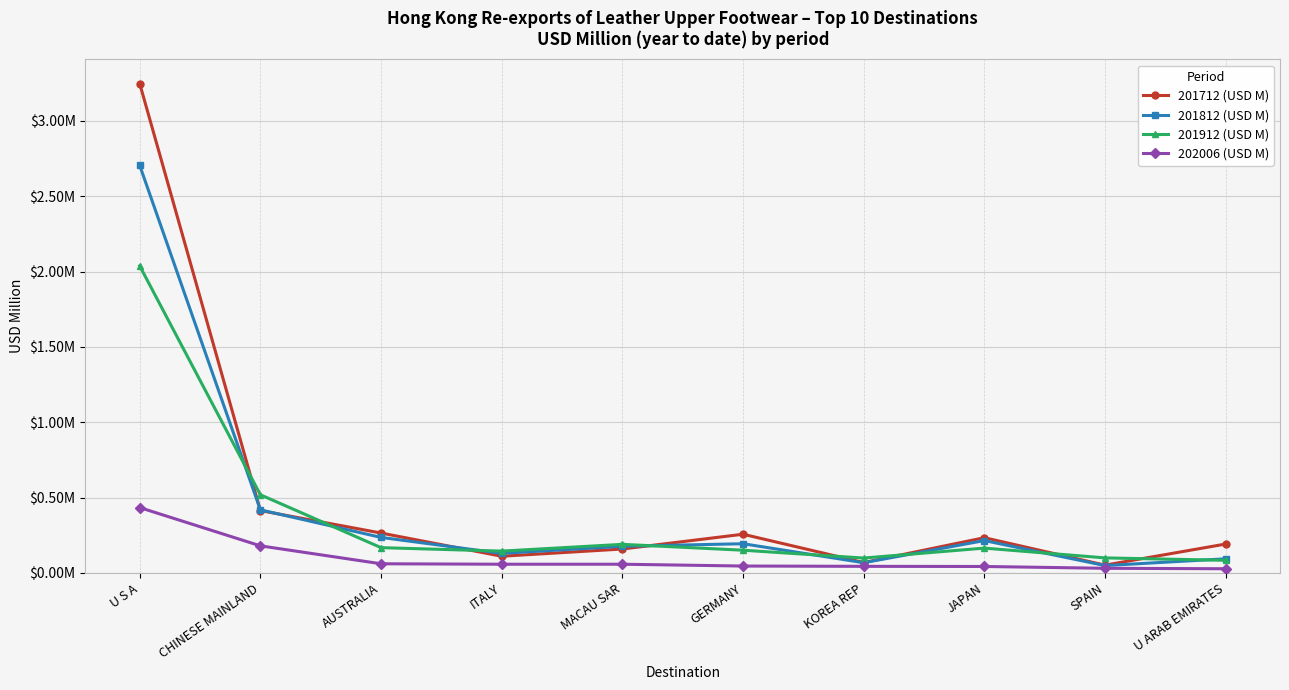

Which series changed the most between ITALY and SPAIN?

201812 (USD M)